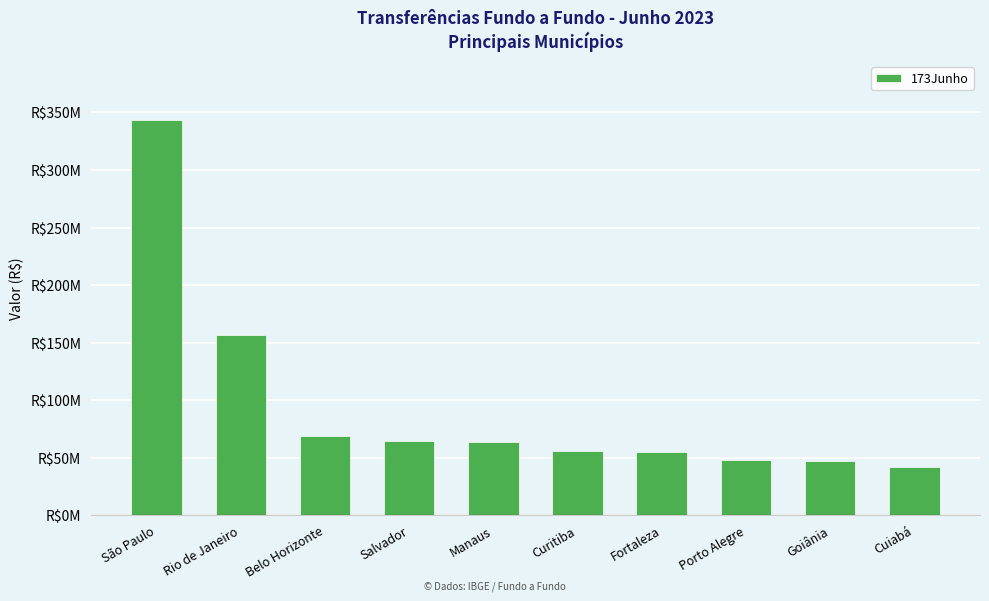

Between Rio de Janeiro and Porto Alegre, which is larger?

Rio de Janeiro